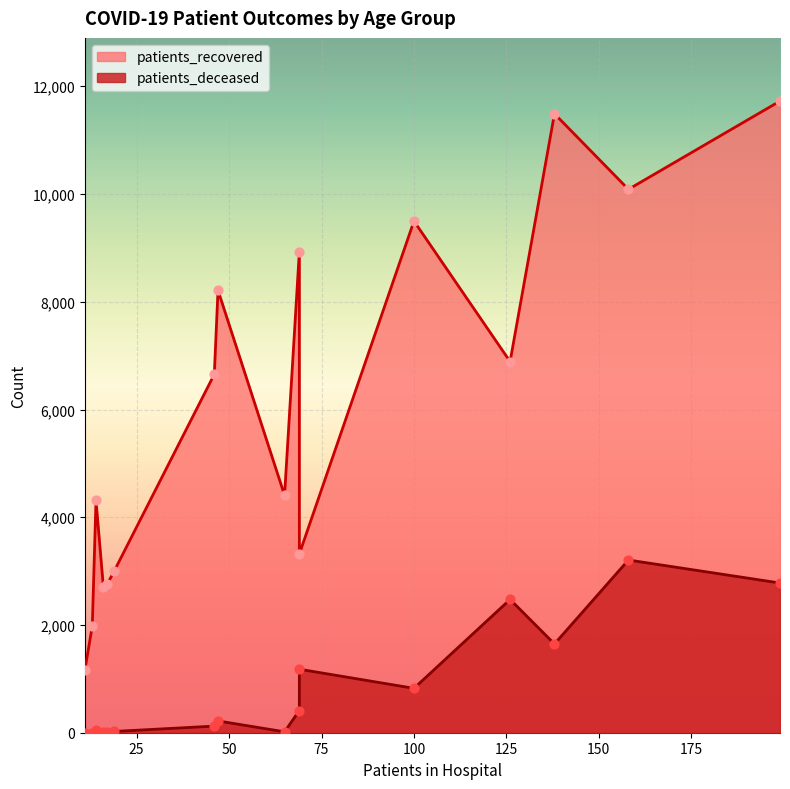

Is the value of patients_recovered at 30-34 greater than the value of patients_deceased at 25-29?

Yes